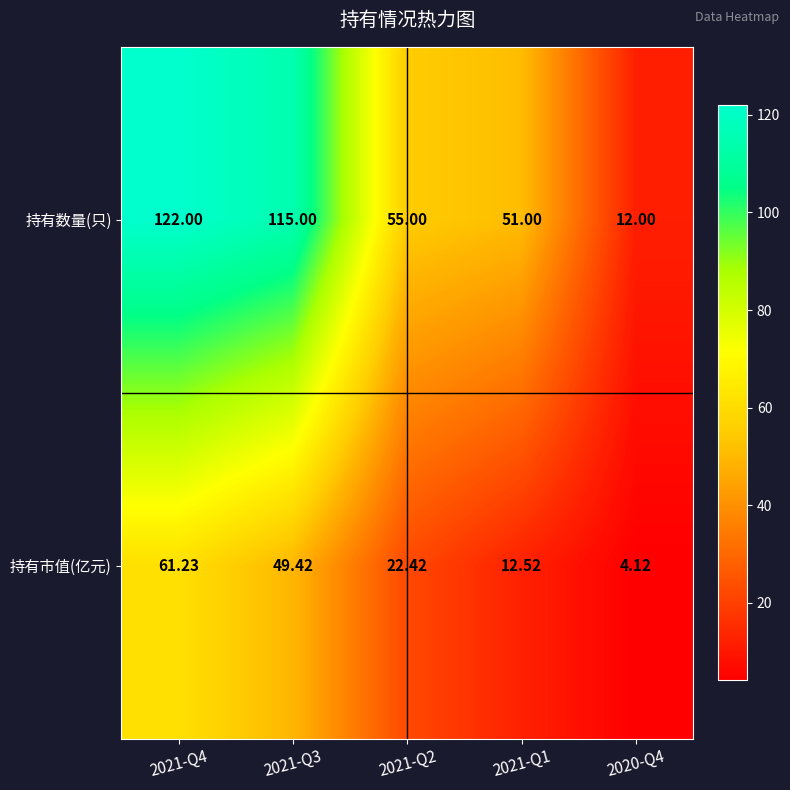

Which series has the widest spread of values?

持有数量(只)